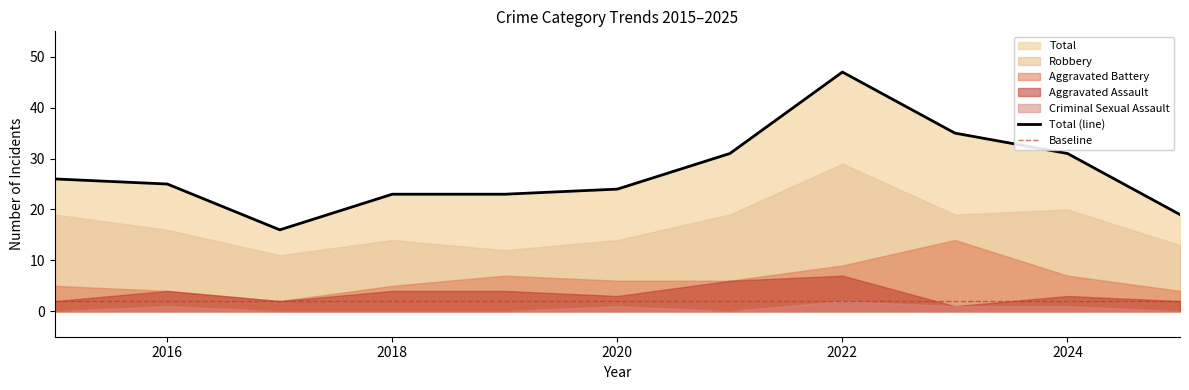

Is the value of Aggravated Battery at 2015 greater than the value of Total at 2017?

No